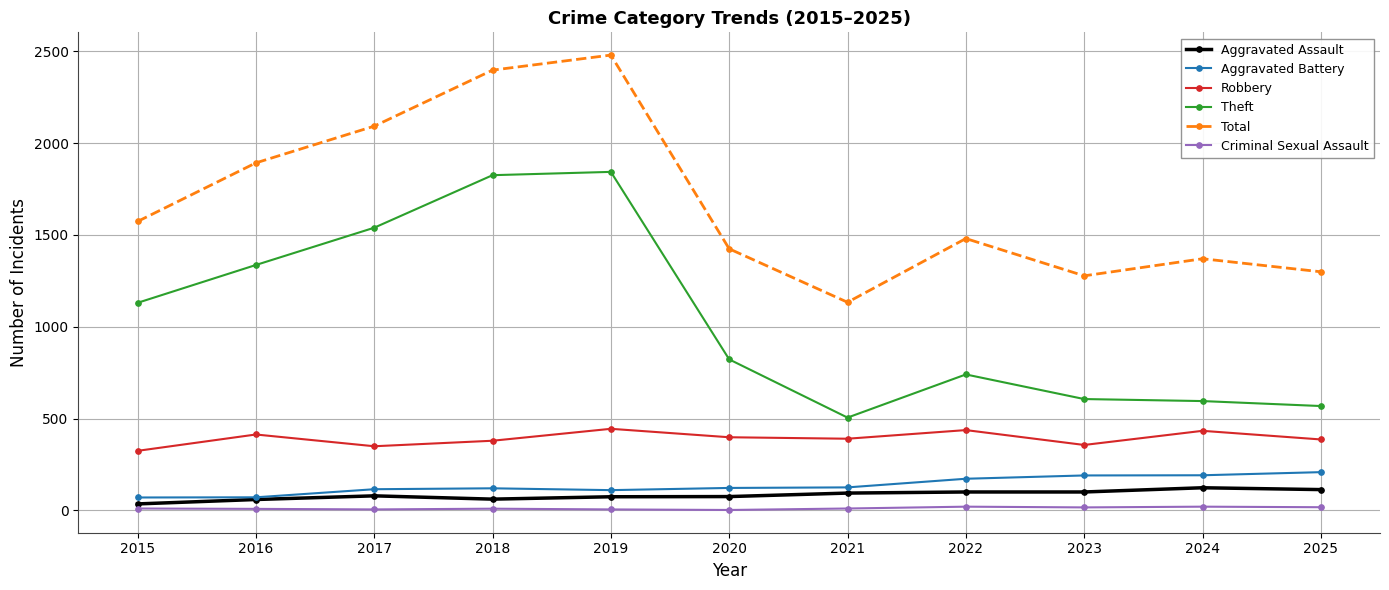

Which series has the largest range (max minus min)?

Total